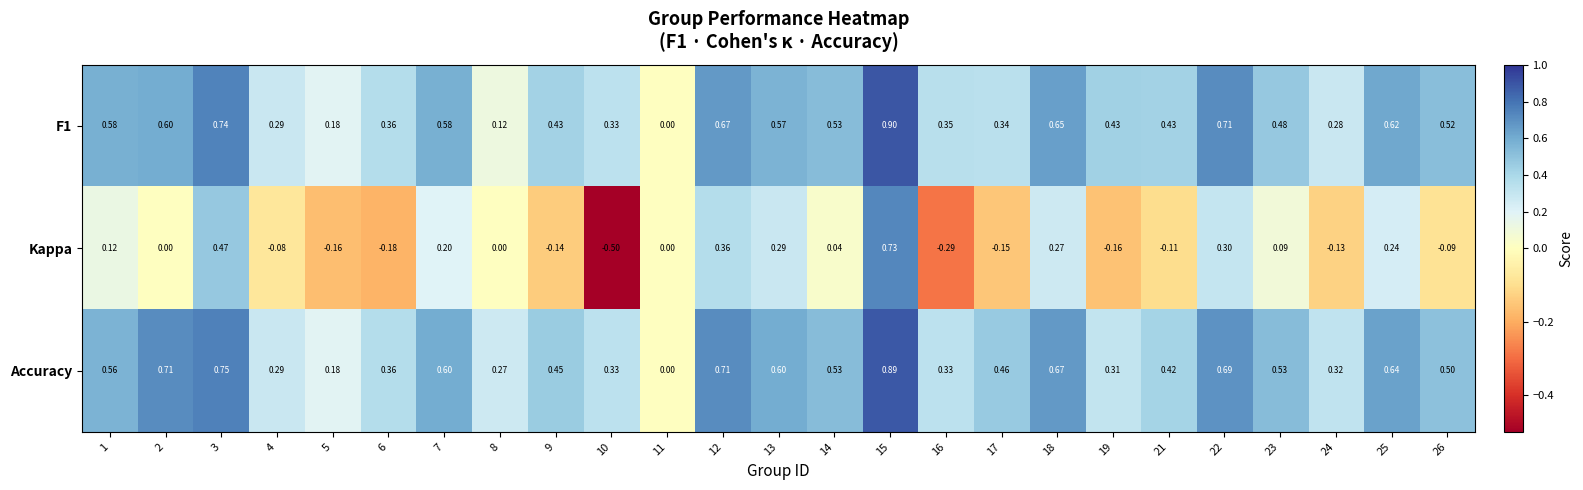

How many data points does each series have?

25